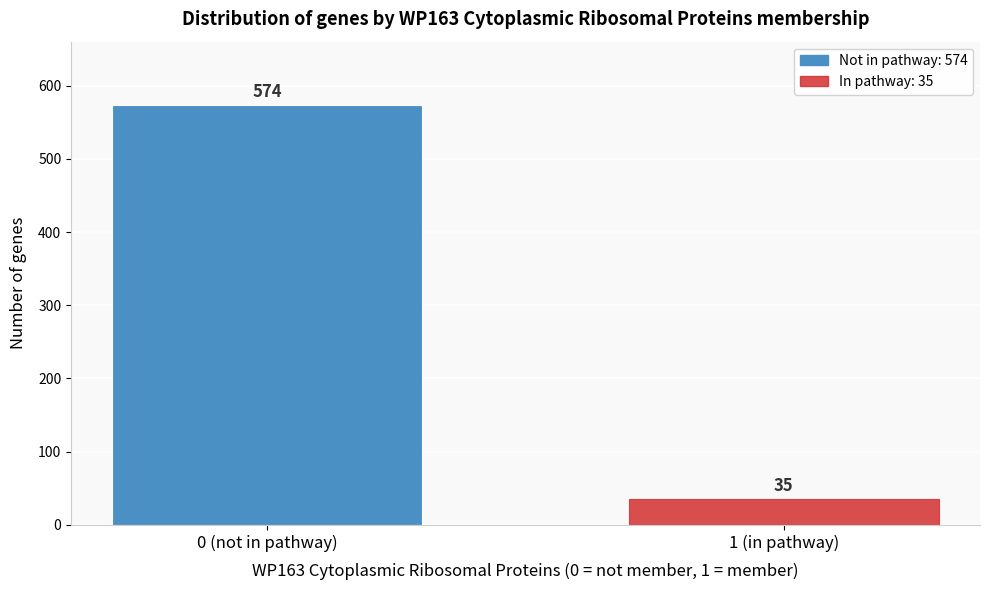

Reading left to right, list all the values displayed in this chart.

574	35